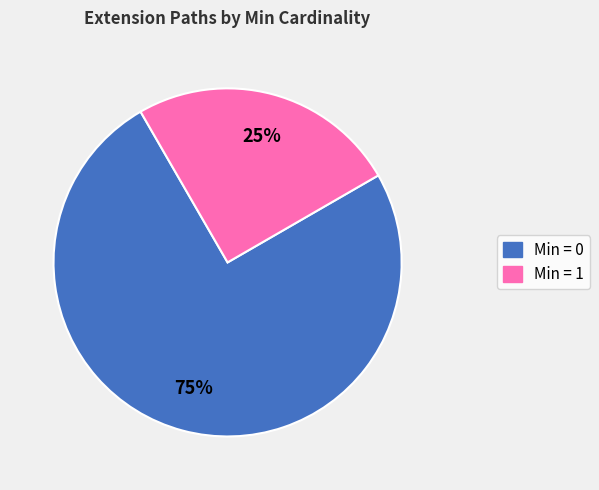

To the nearest percent, what is the average slice percentage?

50%